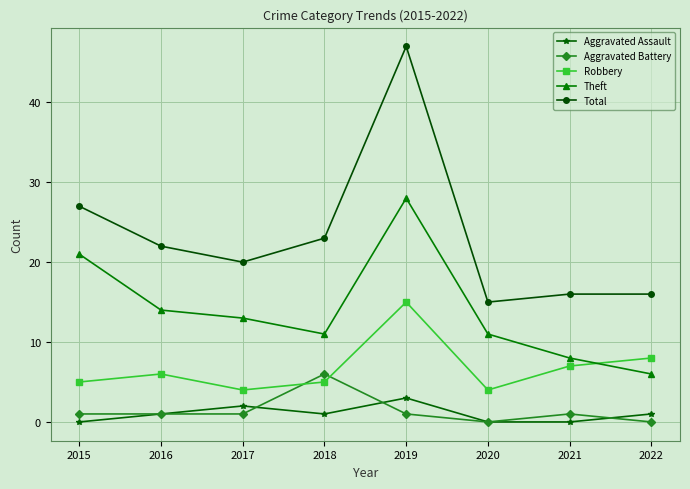

Reading left to right, transcribe all the data shown in this chart.

Aggravated Assault: 2015=0	2016=1	2017=2	2018=1	2019=3	2020=0	2021=0	2022=1
Aggravated Battery: 2015=1	2016=1	2017=1	2018=6	2019=1	2020=0	2021=1	2022=0
Robbery: 2015=5	2016=6	2017=4	2018=5	2019=15	2020=4	2021=7	2022=8
Theft: 2015=21	2016=14	2017=13	2018=11	2019=28	2020=11	2021=8	2022=6
Total: 2015=27	2016=22	2017=20	2018=23	2019=47	2020=15	2021=16	2022=16